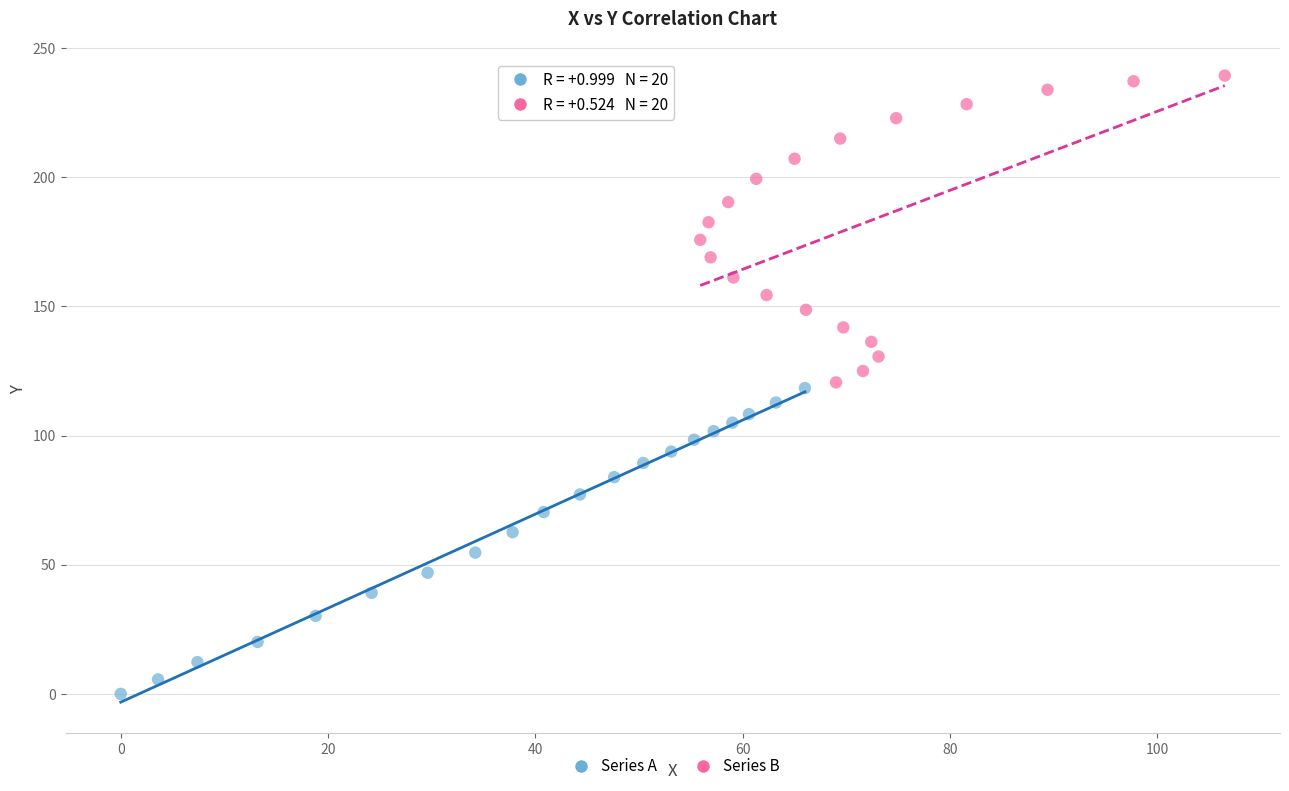

Which series reaches the maximum Y coordinate?

Series B